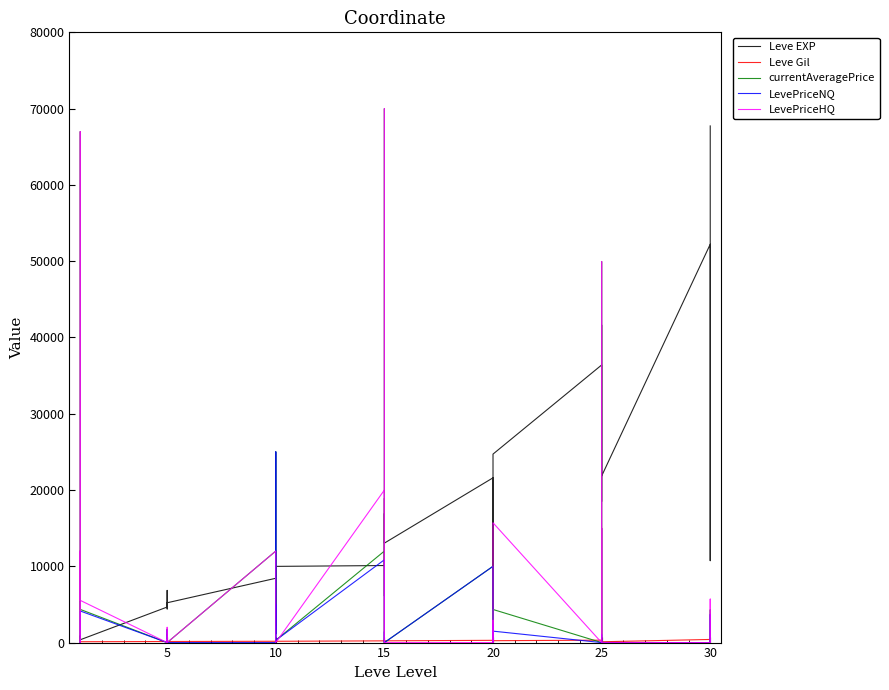

What are all the series names shown in the legend?

Leve EXP, Leve Gil, currentAveragePrice, LevePriceNQ, LevePriceHQ